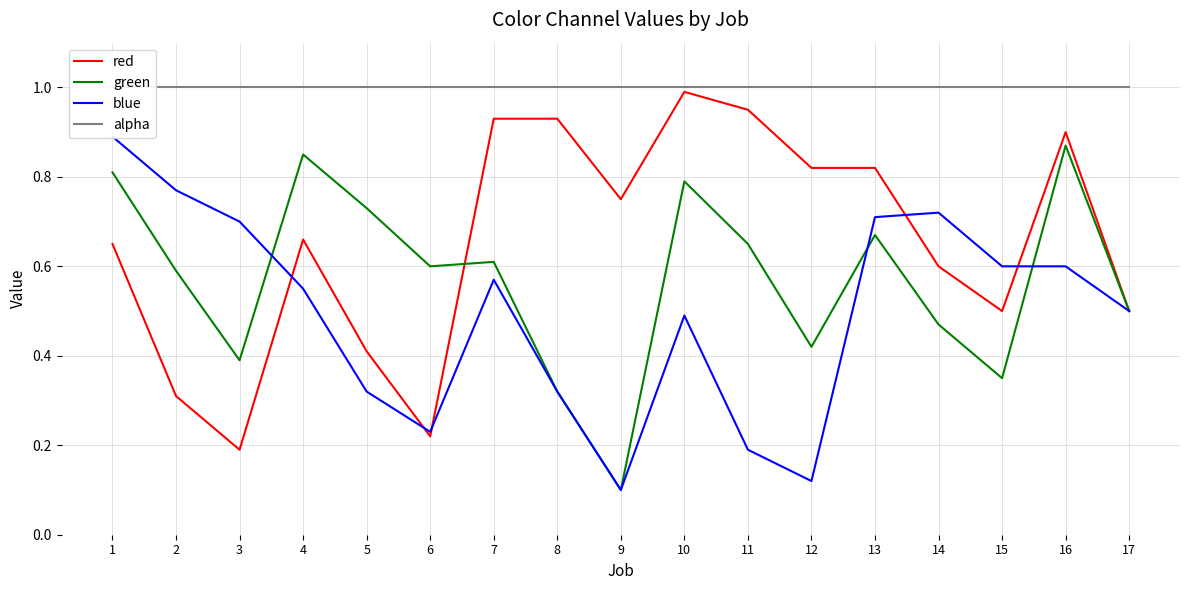

List the series in order of their peak value, highest first.

alpha, red, blue, green